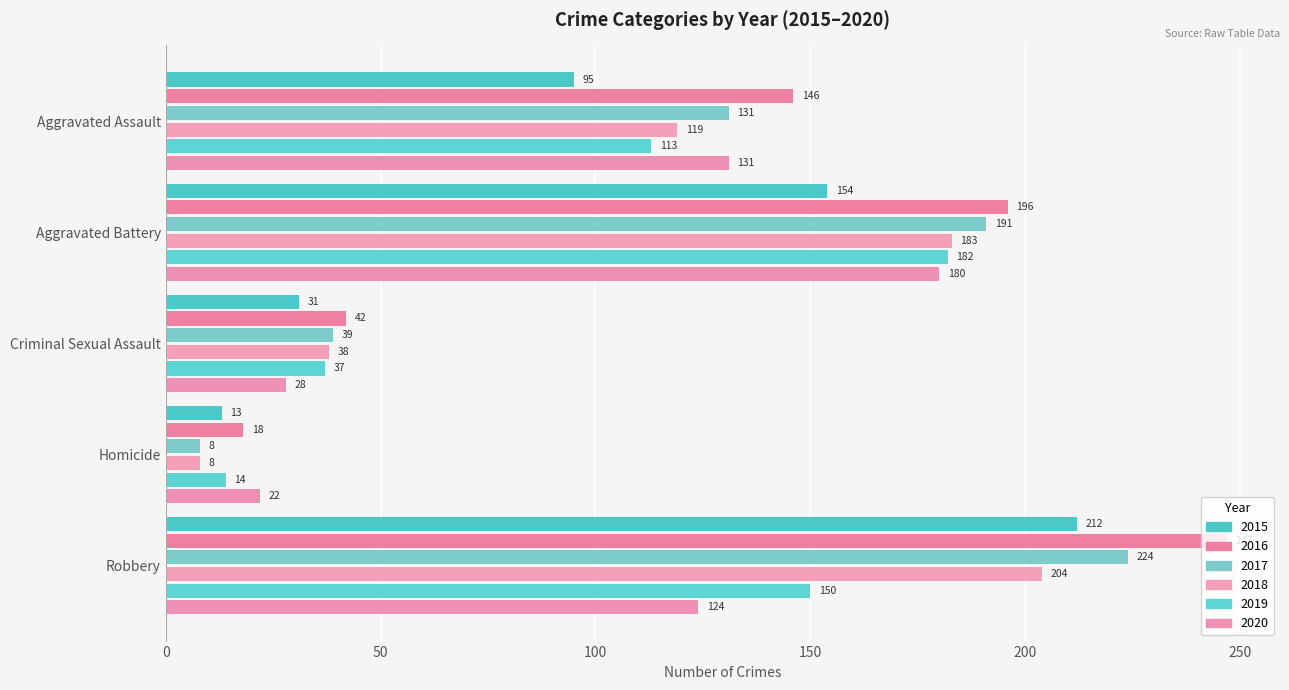

Which category has the lowest value across all series?

Homicide